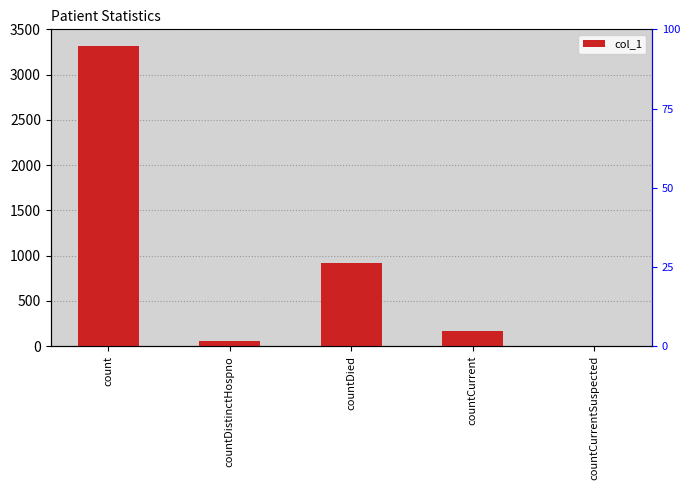

How many values are above zero?

4